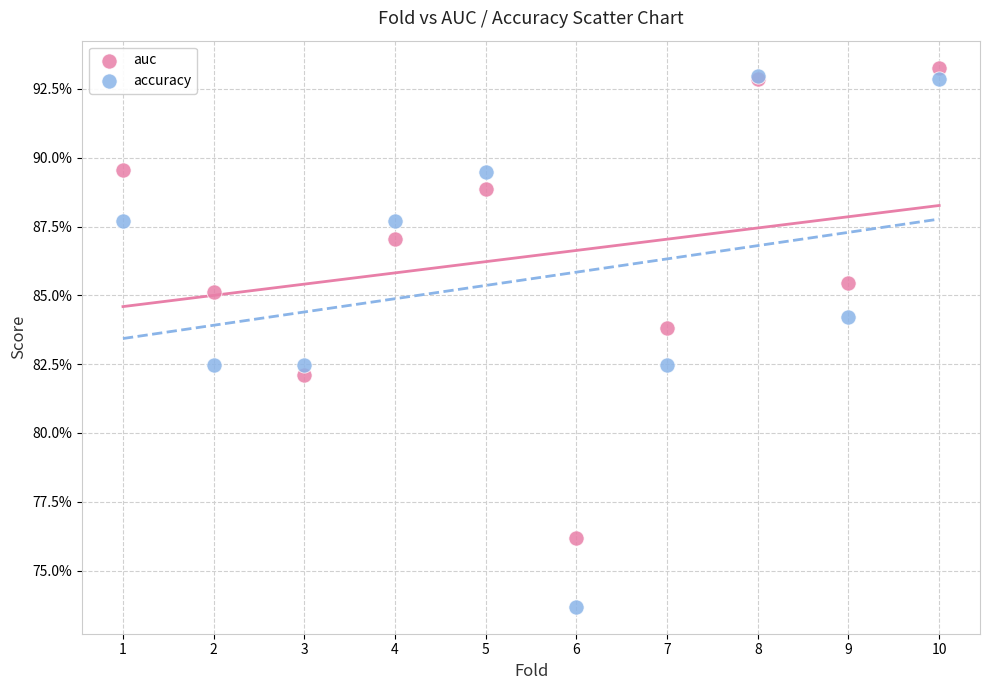

What are all the series names shown in the legend?

auc, accuracy